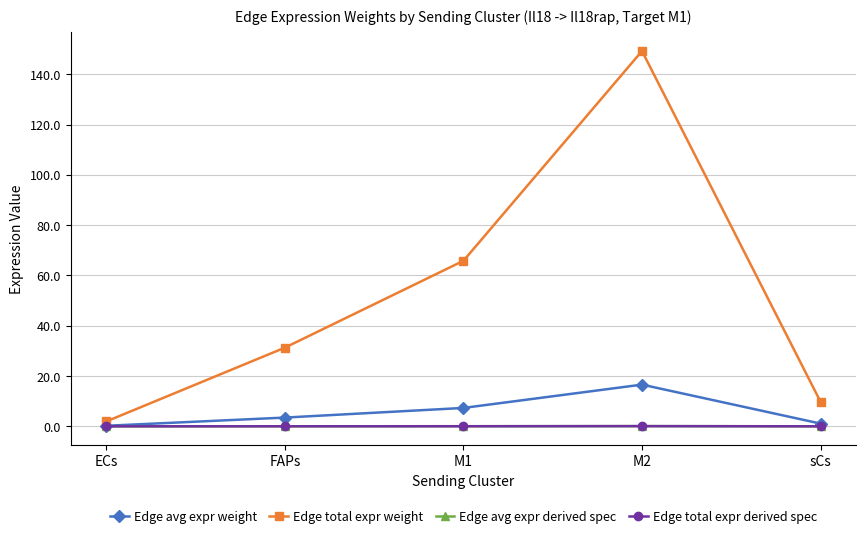

True or false: Edge total expr weight has more than 0 points higher than both neighbors.

True